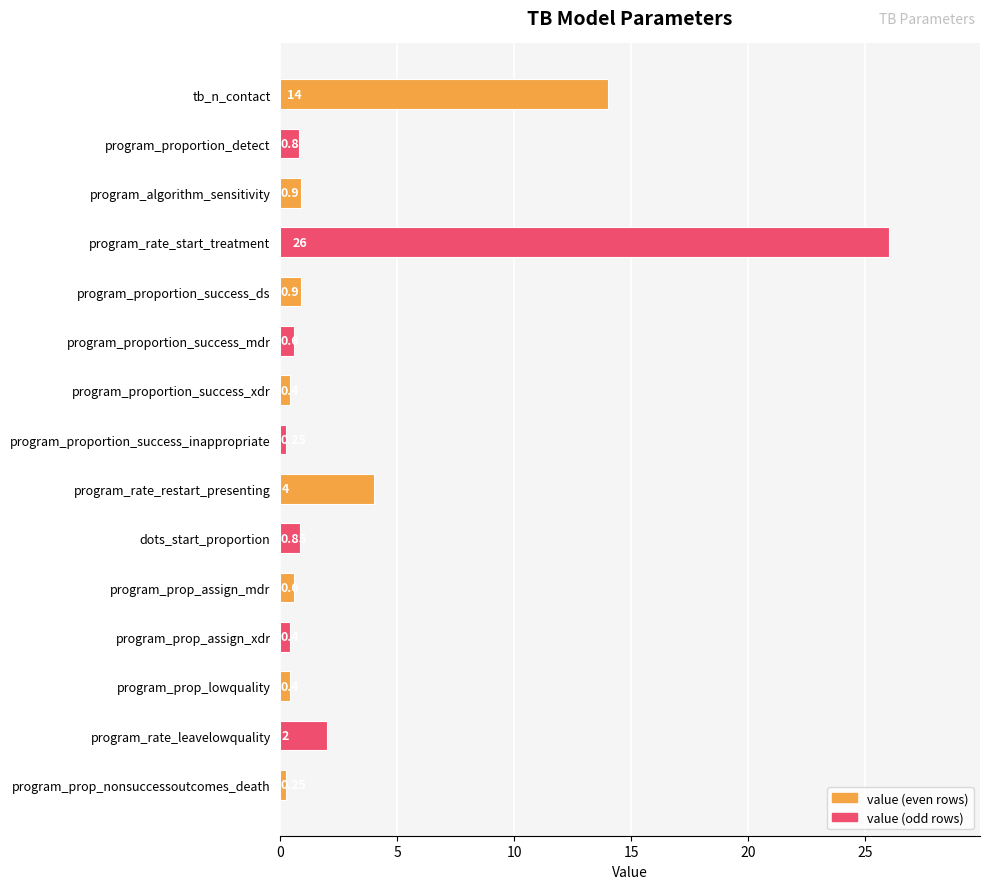

Which category has the highest value across all series?

program_rate_start_treatment